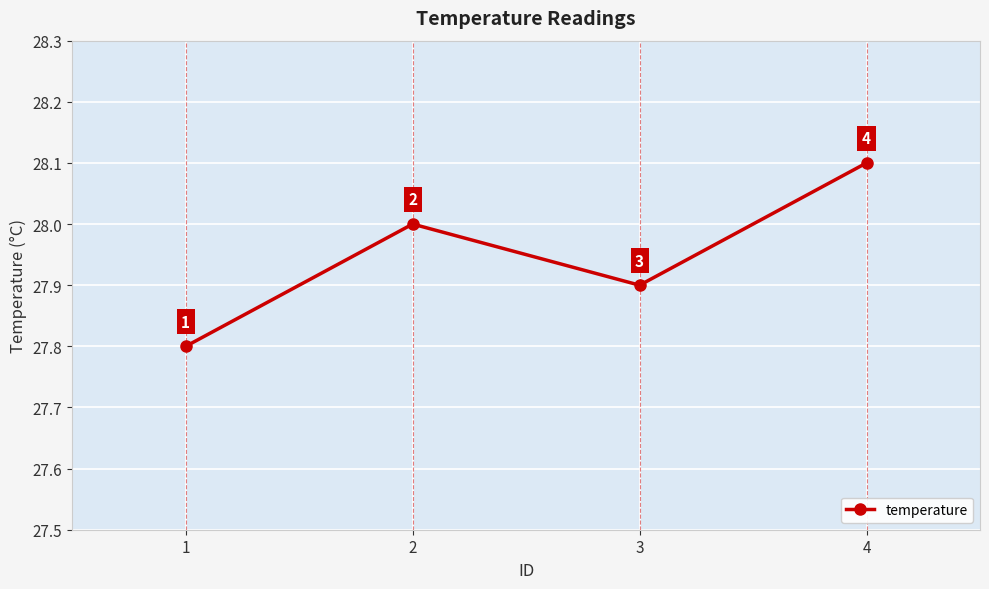

How many interior local peaks (higher than both neighbors) does the data have?

1